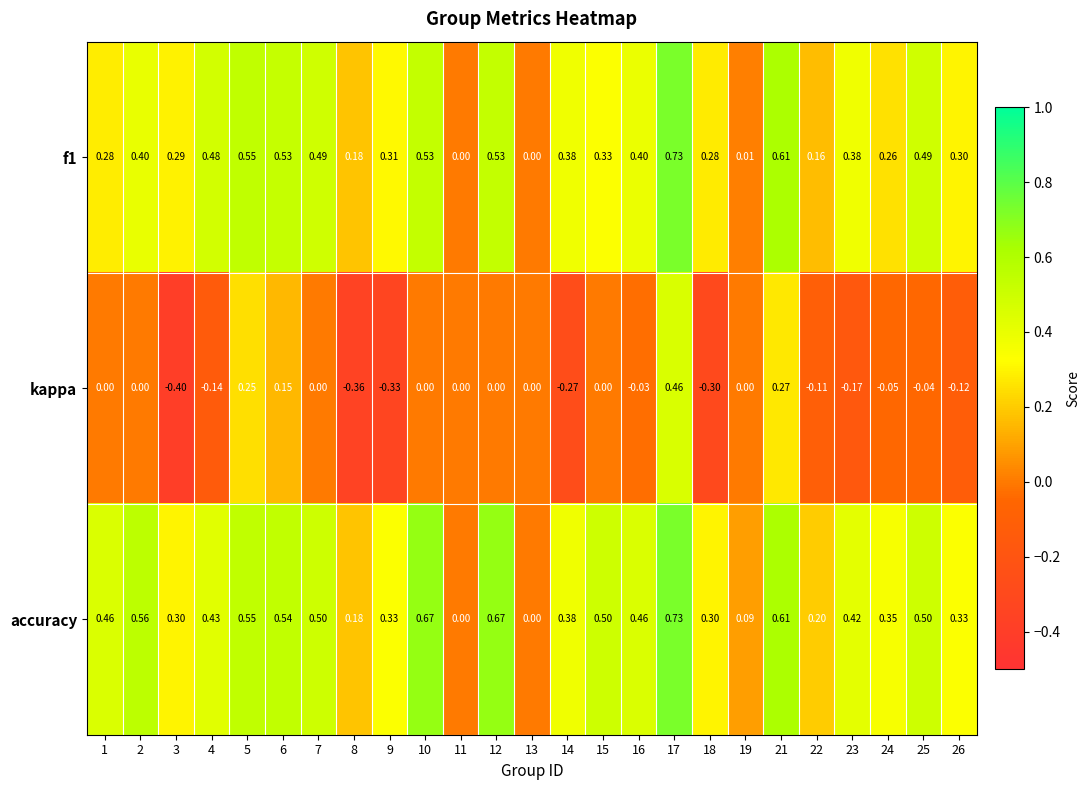

Is the value of accuracy at 22 greater than the value of f1 at 15?

No